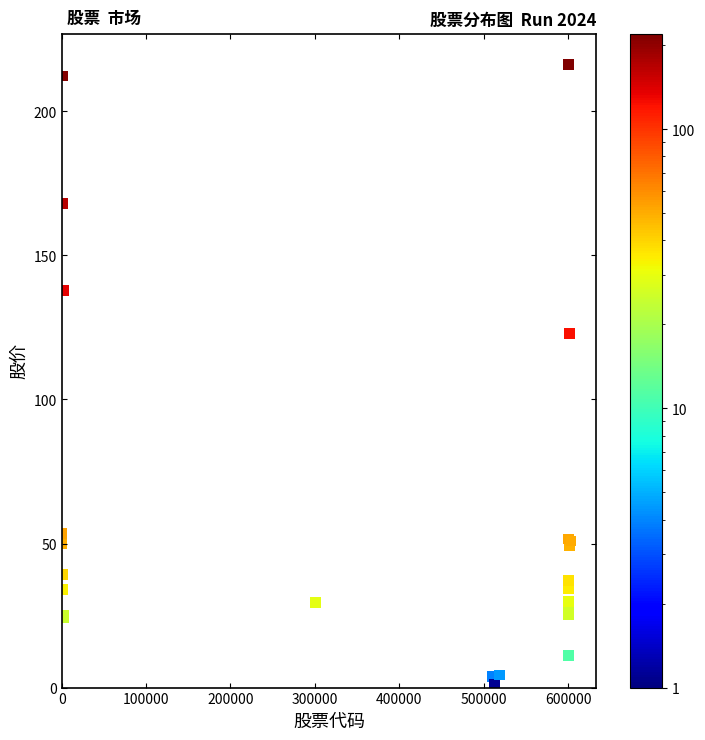

What Y value in the scatter plot is closest to 108?

122.8